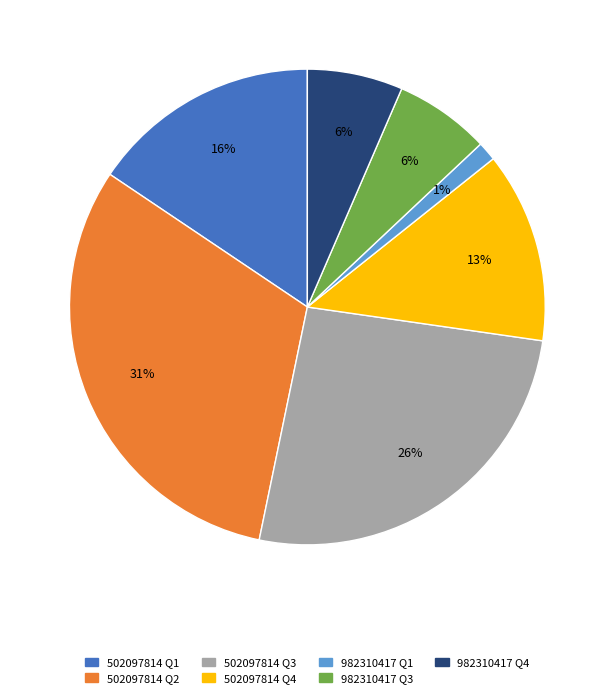

How many slices are in this pie chart?

7